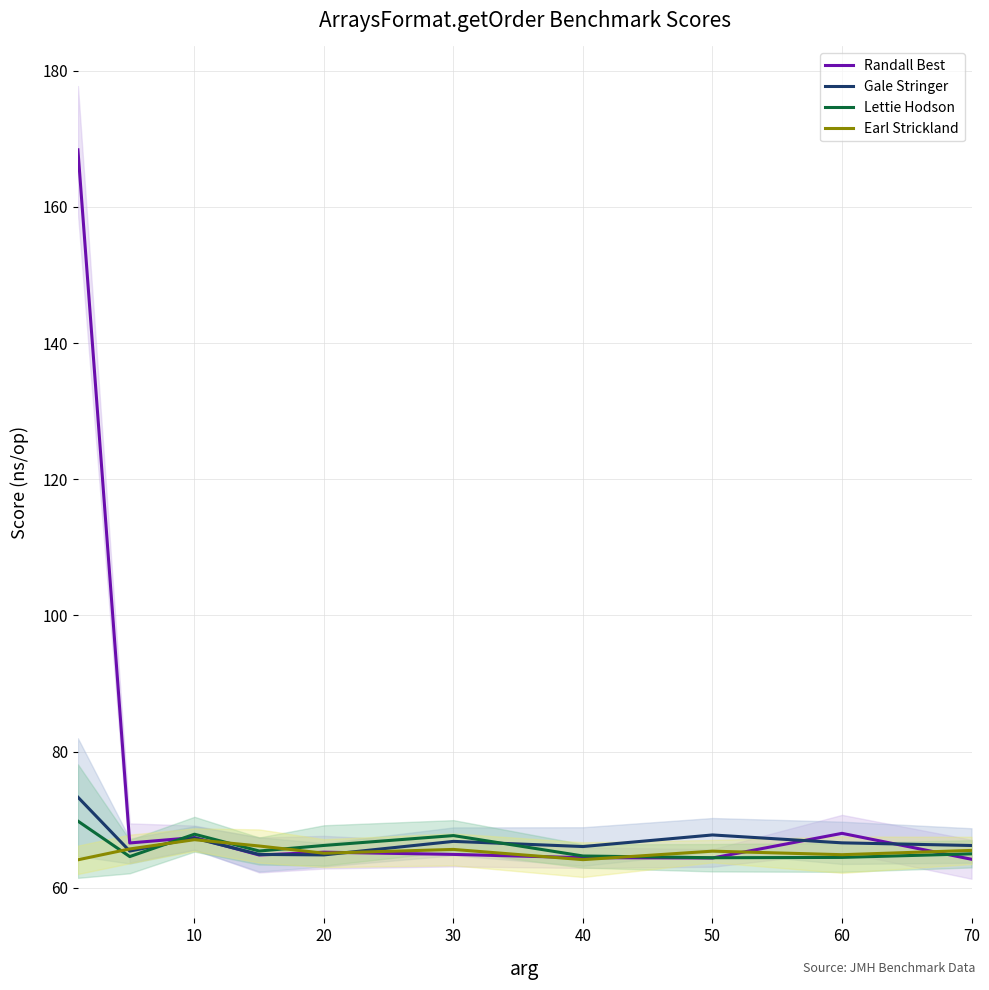

True or false: Earl Strickland has a value of 115.1 at 50.

False